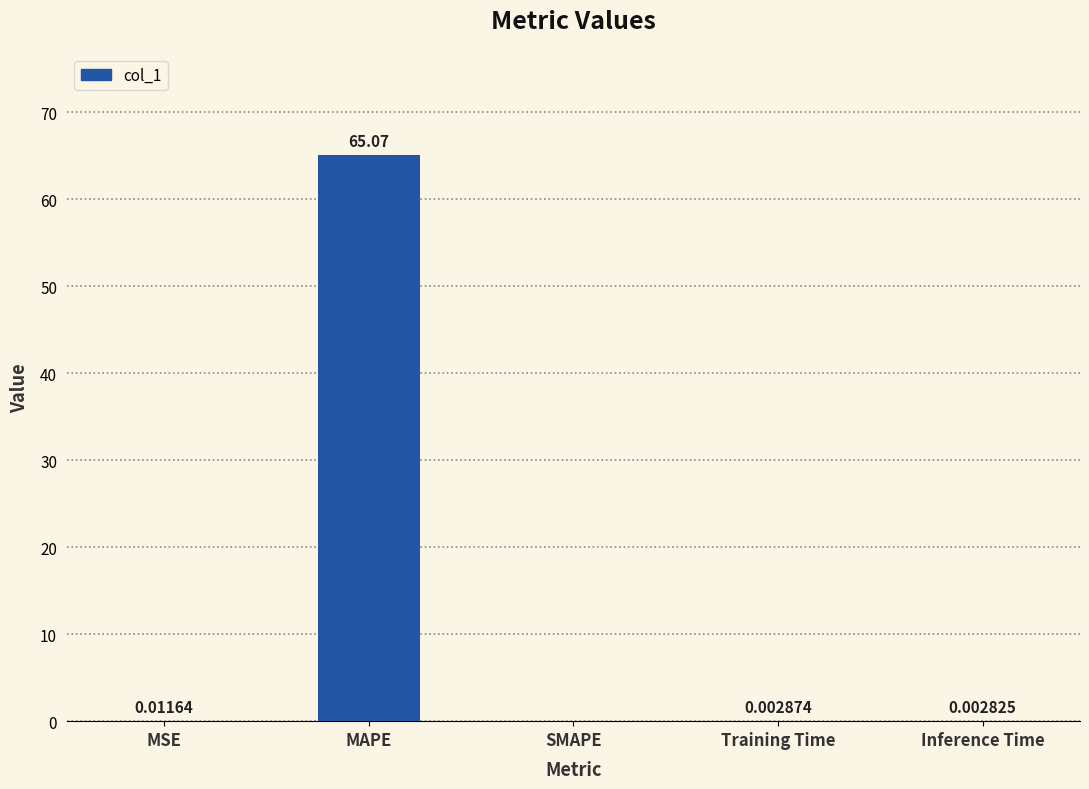

Which label corresponds to the largest value in the chart?

MAPE